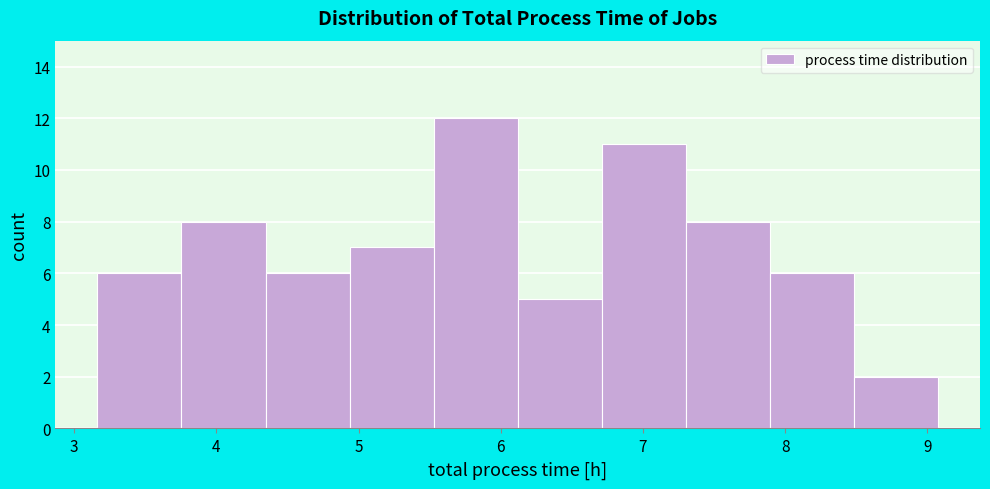

How tall is the bar that spans 4.3 to 4.9 on the x-axis? Neither the bar edges nor the heights are printed on the chart, so give them approximately, as read against the axes.

6